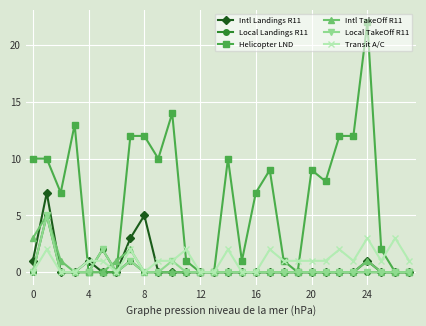

What is the difference between the maximum and minimum values in the Local TakeOff R11 series?

5